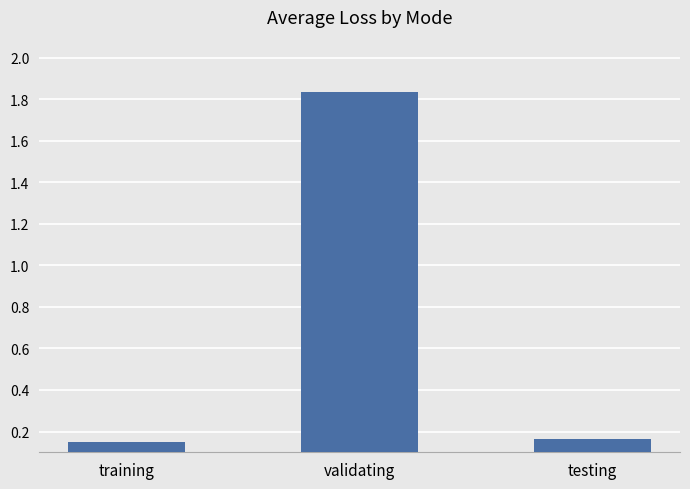

At which category does the chart reach its peak across all series?

validating